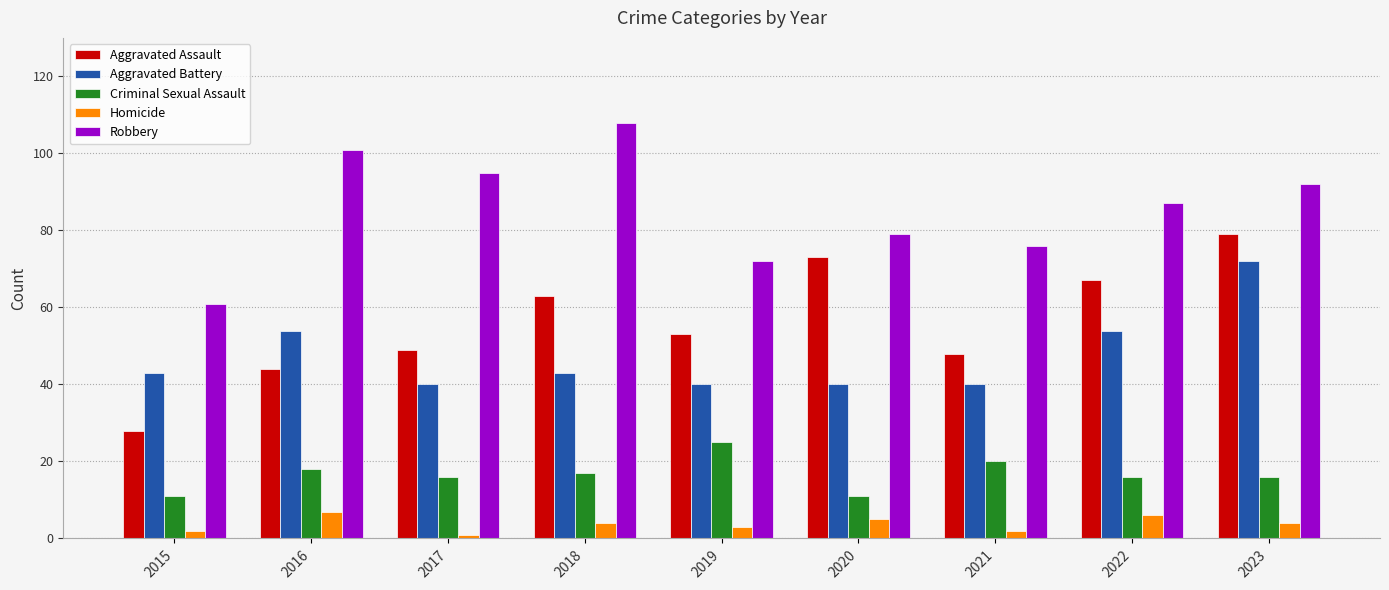

Is it true that Aggravated Assault equals 27 at 2017?

False